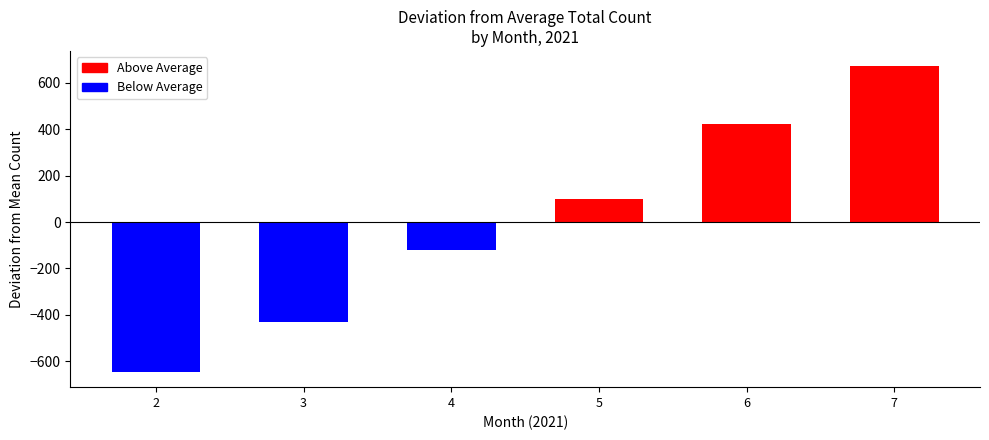

Between 2 and 3, which is larger?

3